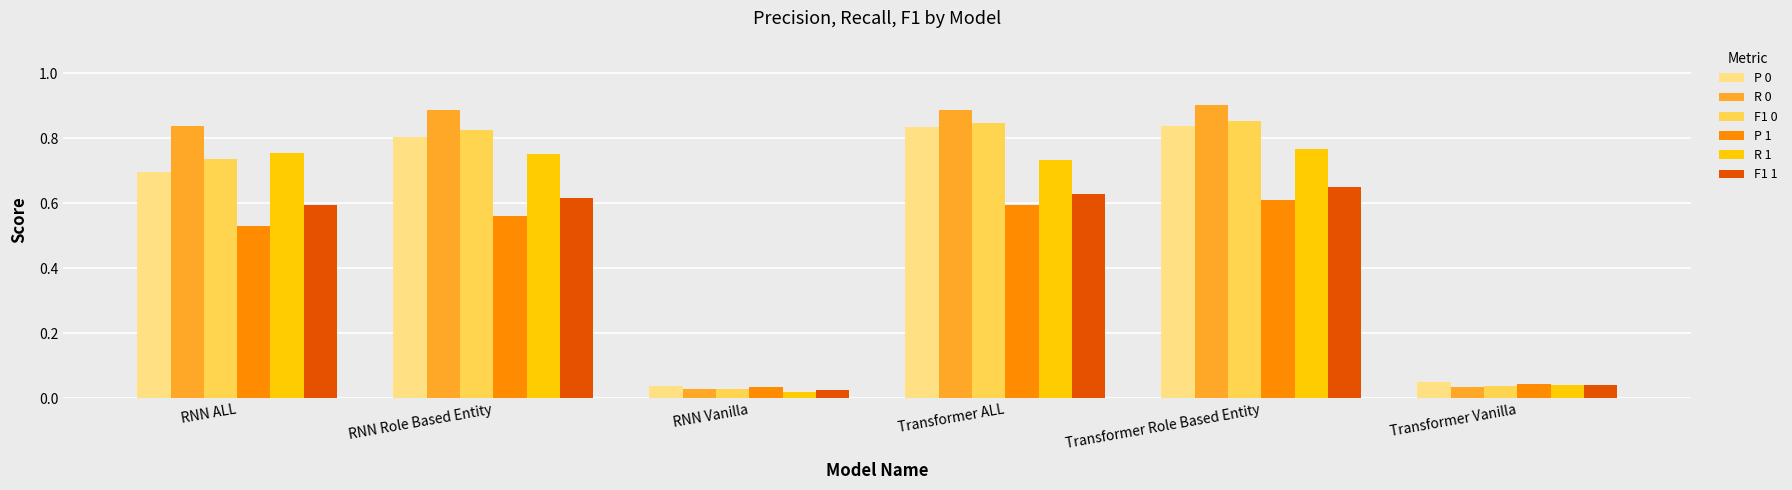

What is the total value across all series at RNN Role Based Entity?

4.4